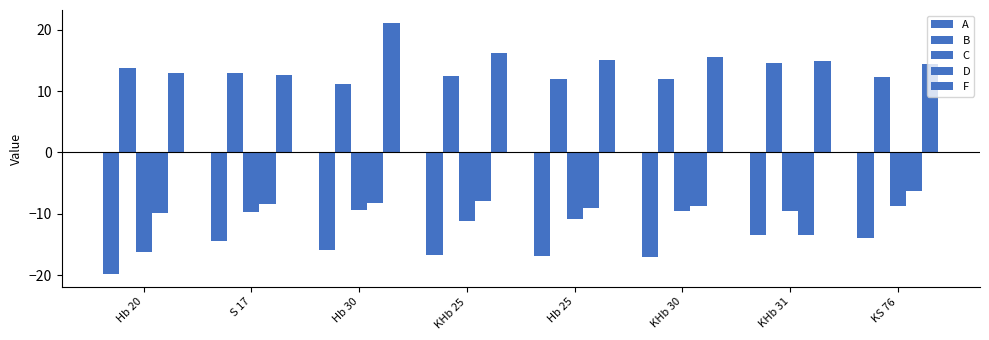

What is the sum of the A values at KHb 31 and KHb 25?

-30.2